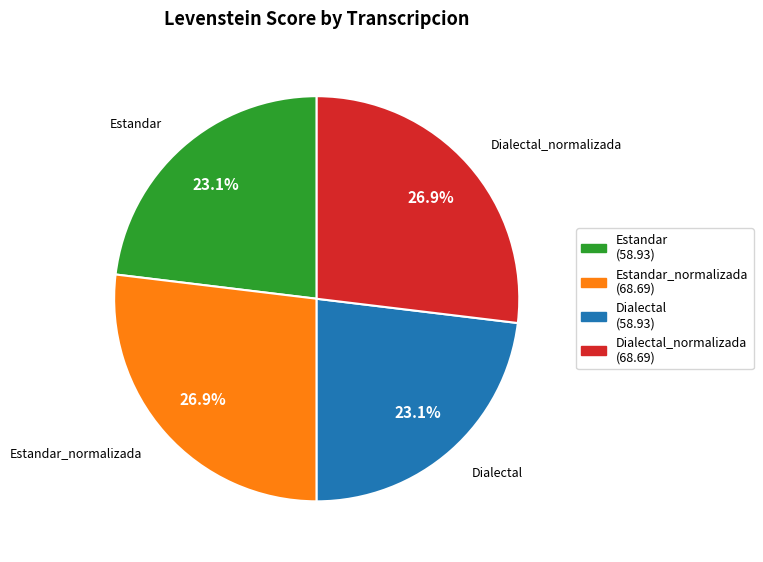

How many segments does this pie chart have?

4